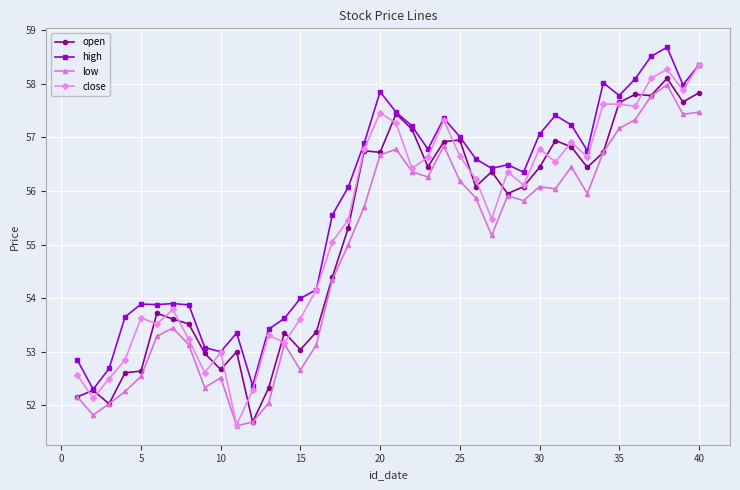

In open, how many points are lower than both neighbors (excluding endpoints)?

11